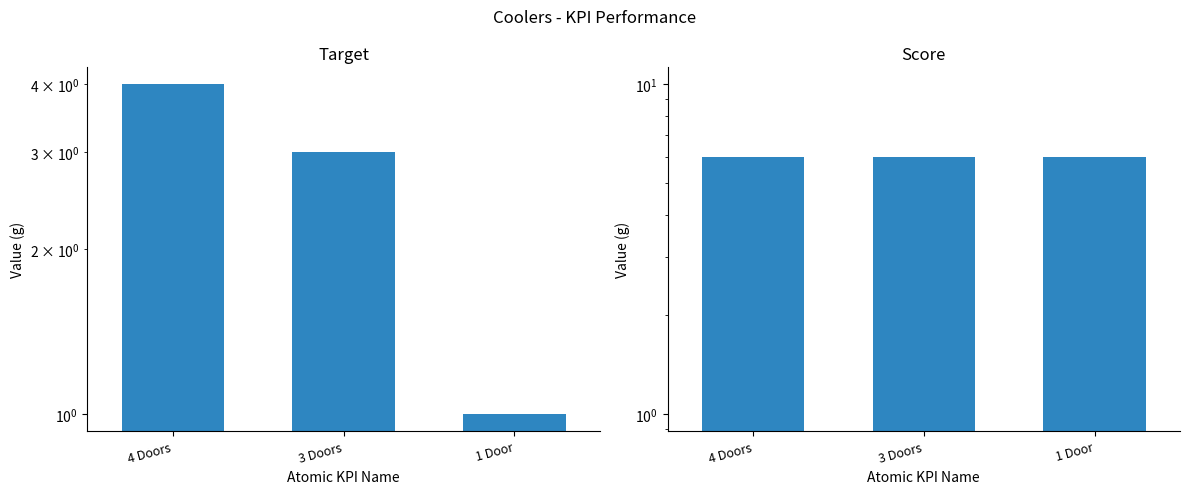

What is the average value of the Target series?

3